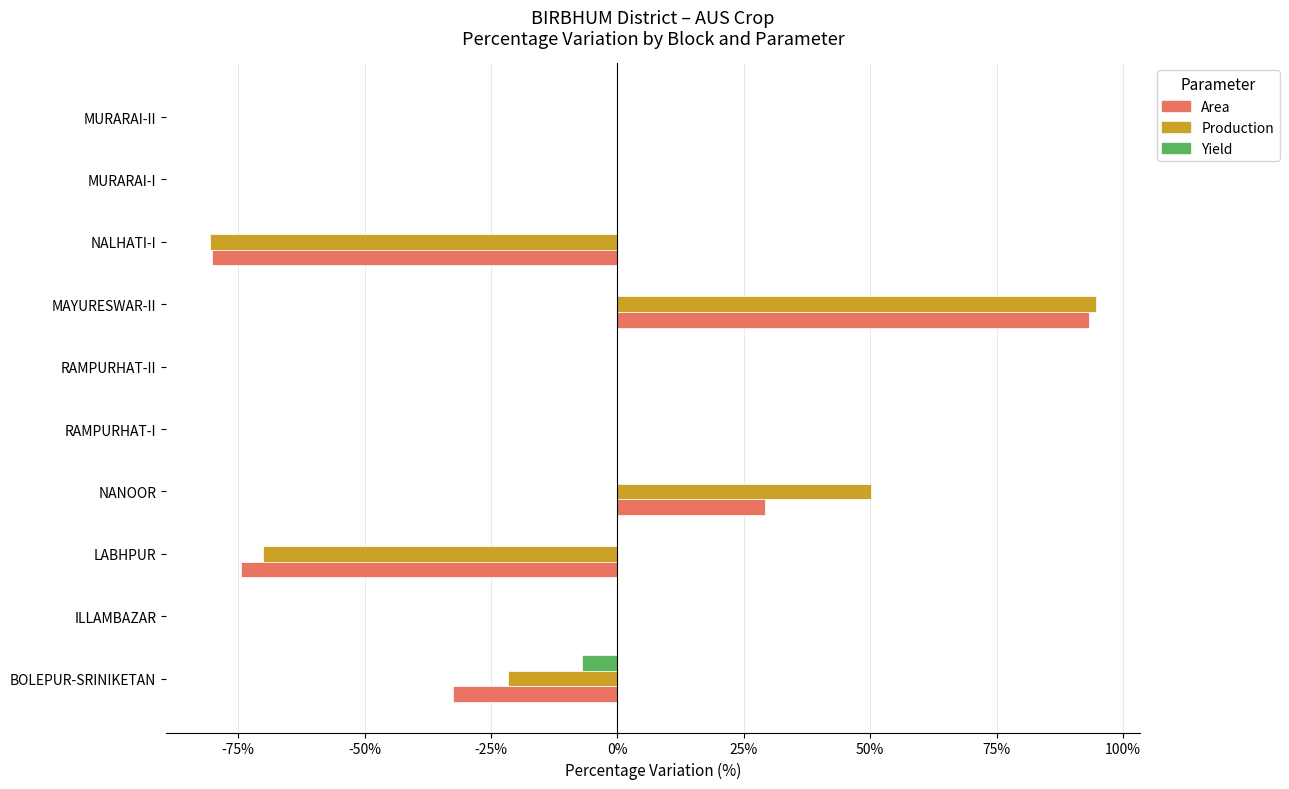

What is the highest value of the Area series?

93.3